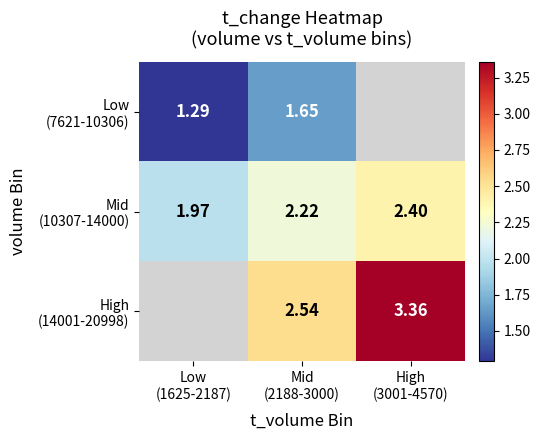

What is the difference between the maximum and minimum values in the Low (7621-10306) series?

0.4